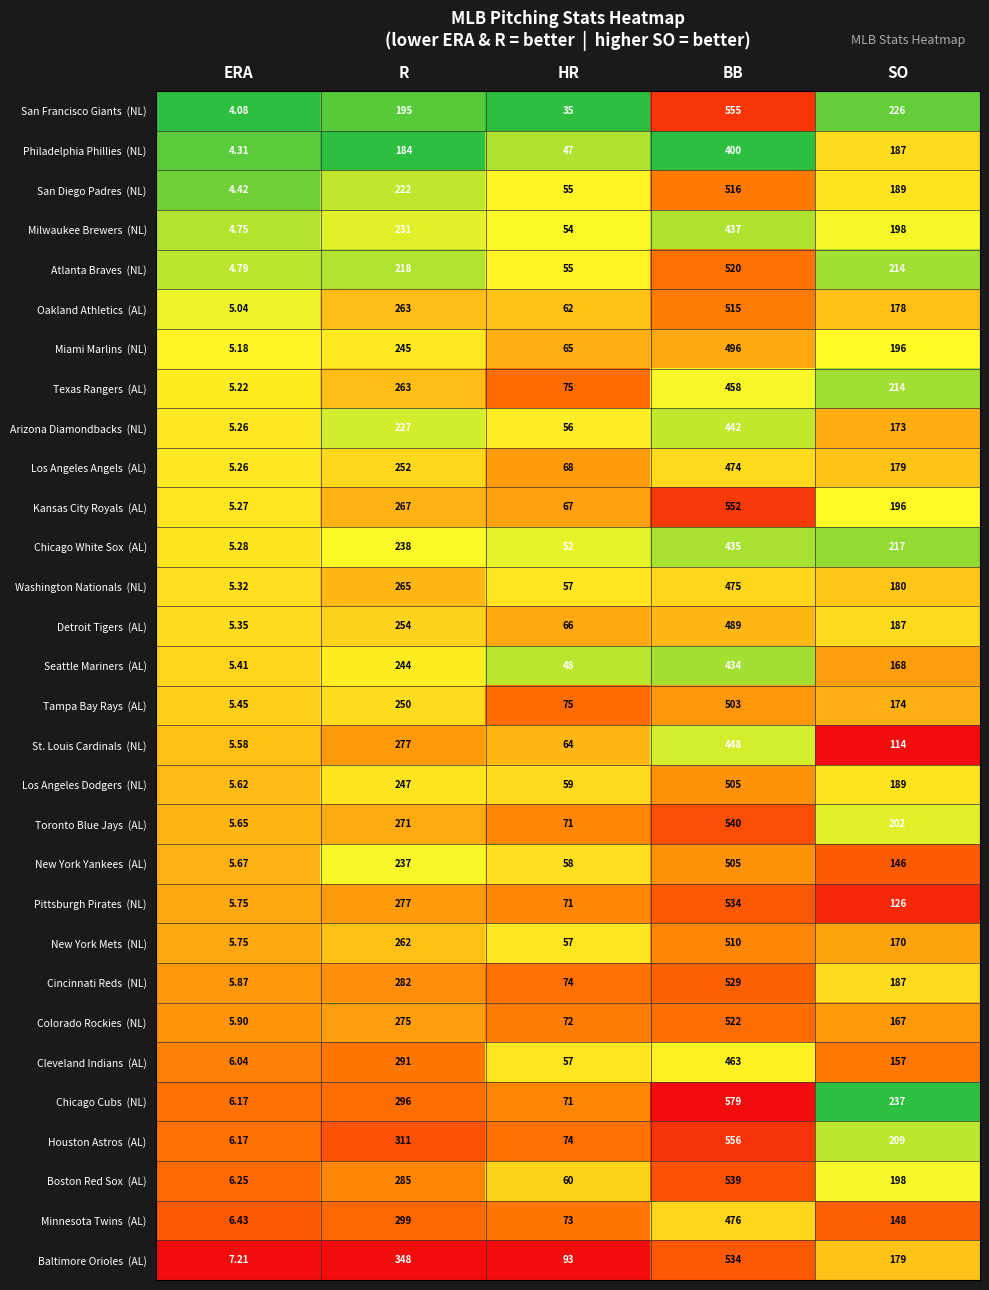

At which category is the sum across all series the highest?

BB